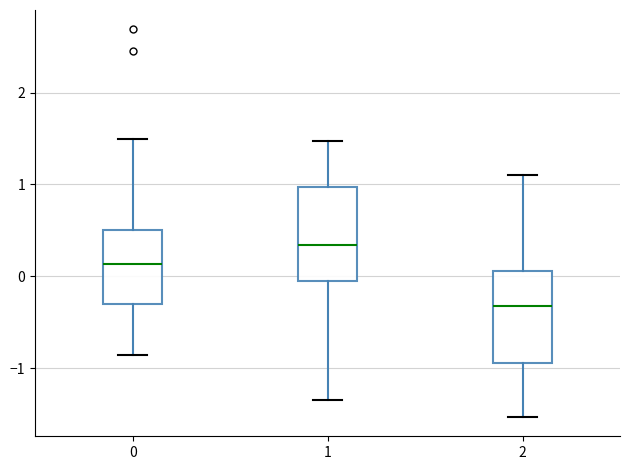

Which box's median line is the highest?

1